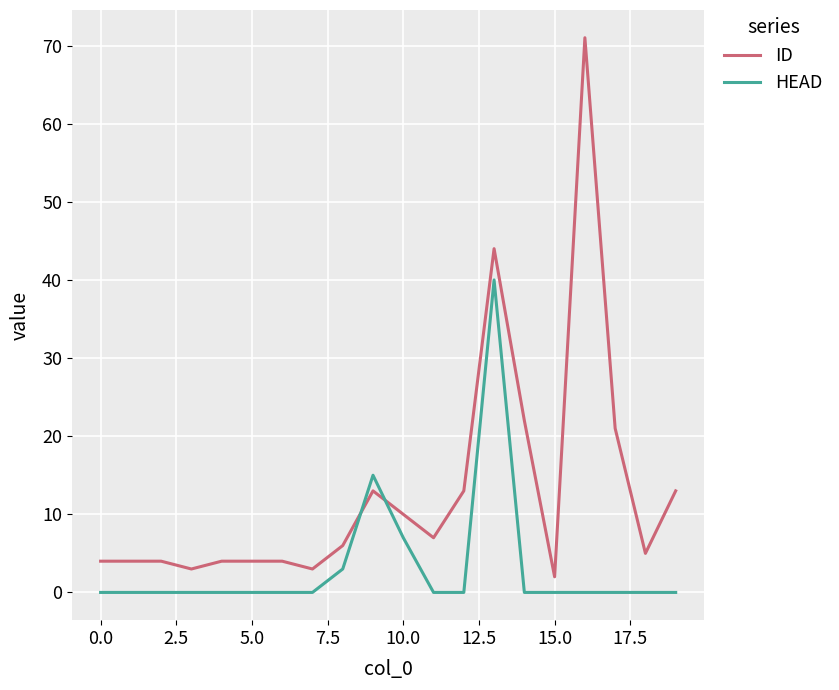

At how many categories does at least one series exceed 28?

2